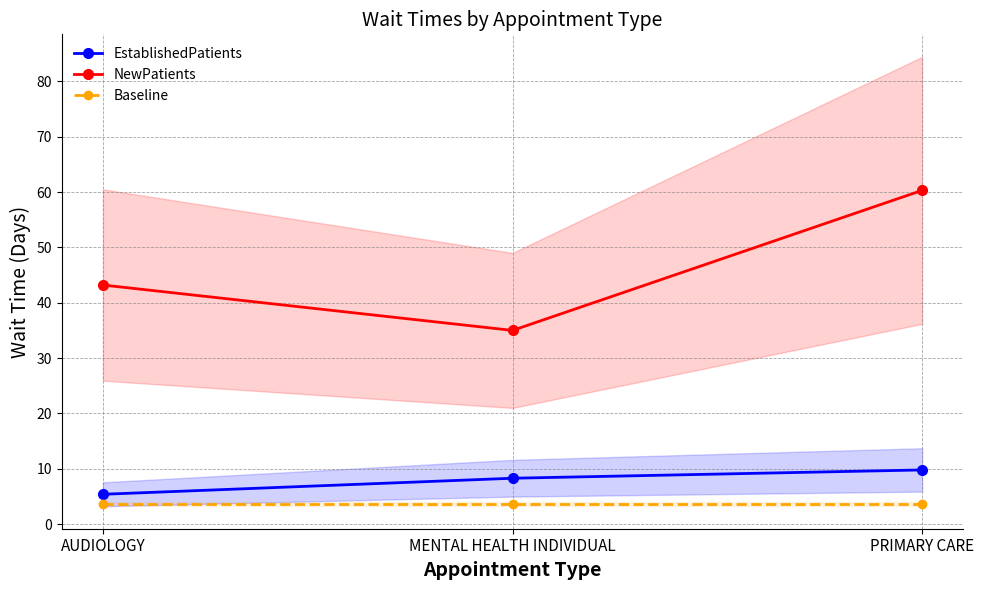

At which category is the sum across all series the highest?

PRIMARY CARE